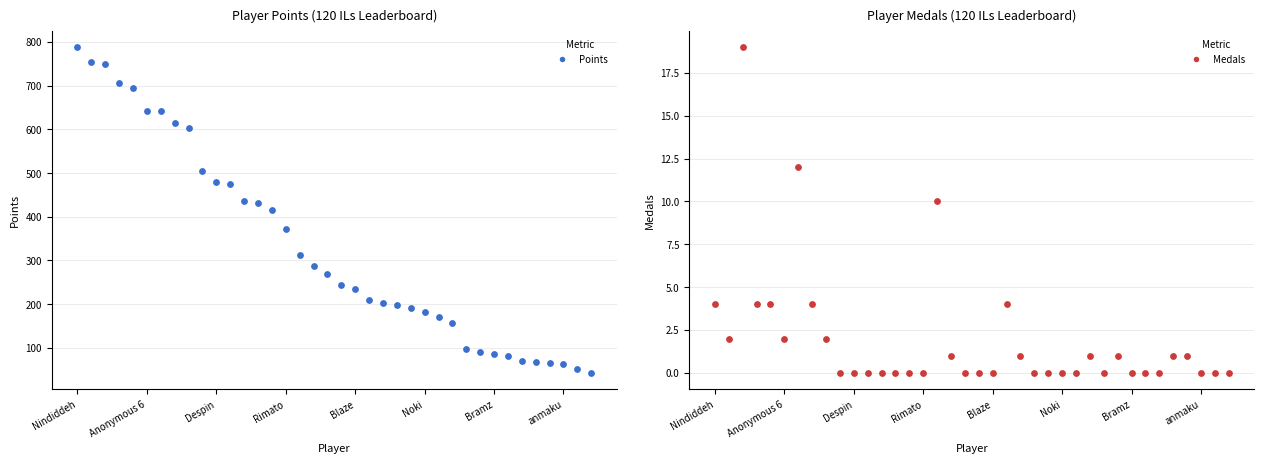

What is the total value across all series at Blaze?

235